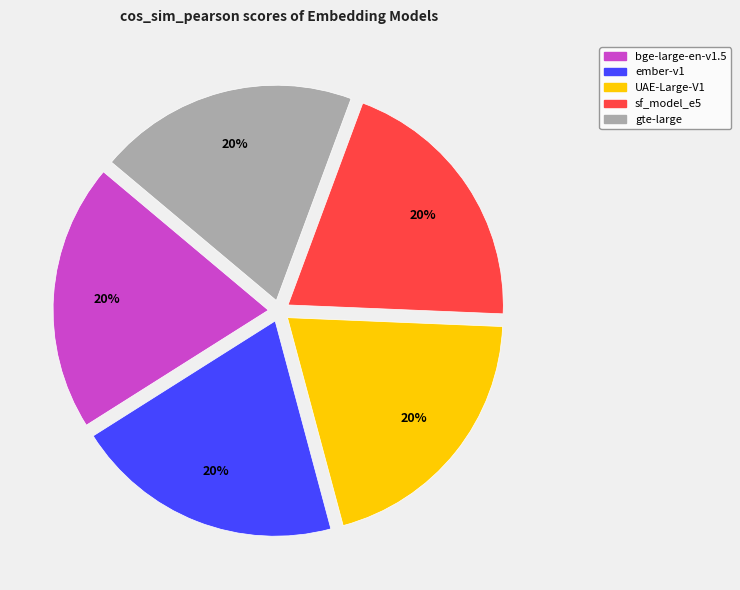

How many segments does this pie chart have?

5